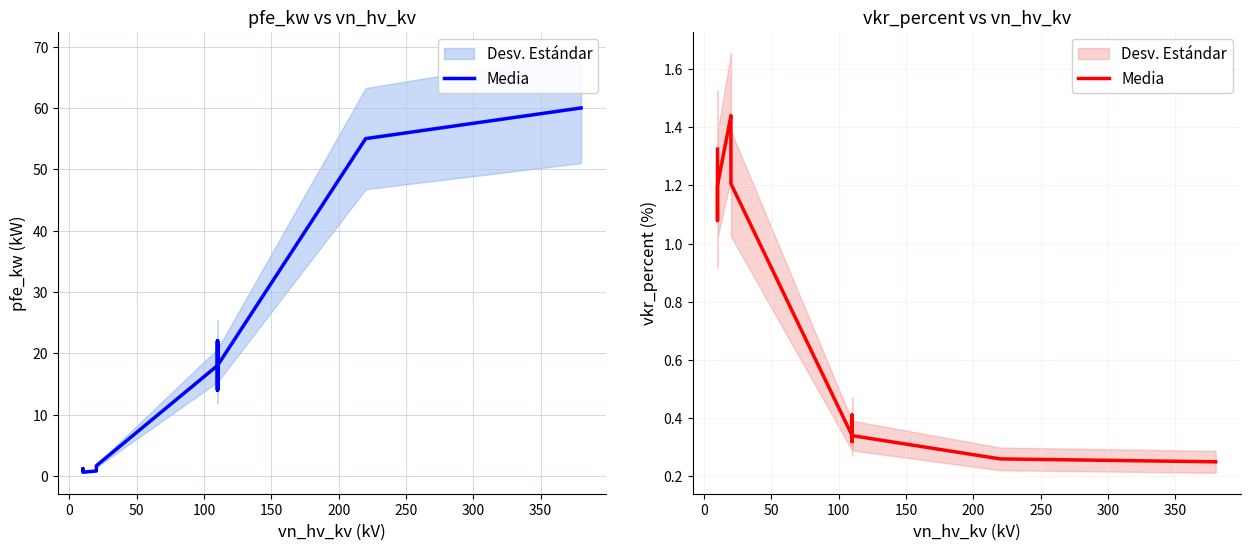

True or false: there are more than 1 points higher than both neighbors.

True